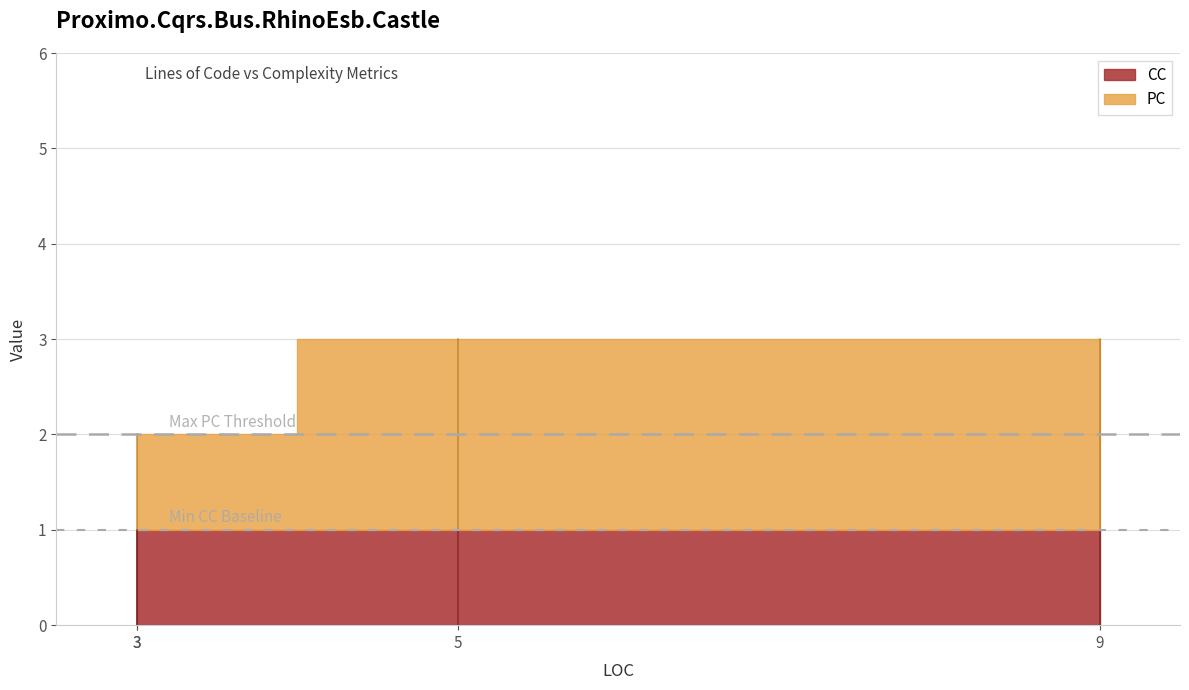

Read the PC value at 3.

1